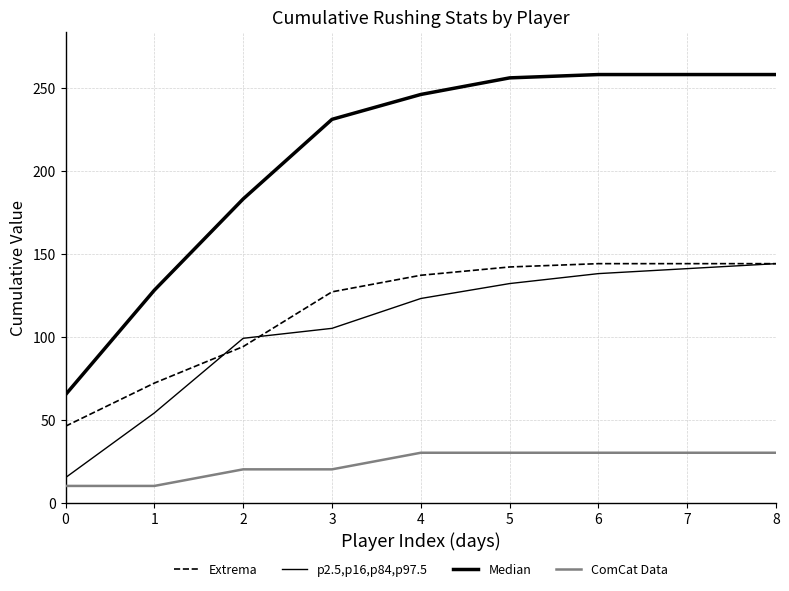

Rank the series at 3 from highest to lowest value.

Median, Extrema, p2.5,p16,p84,p97.5, ComCat Data